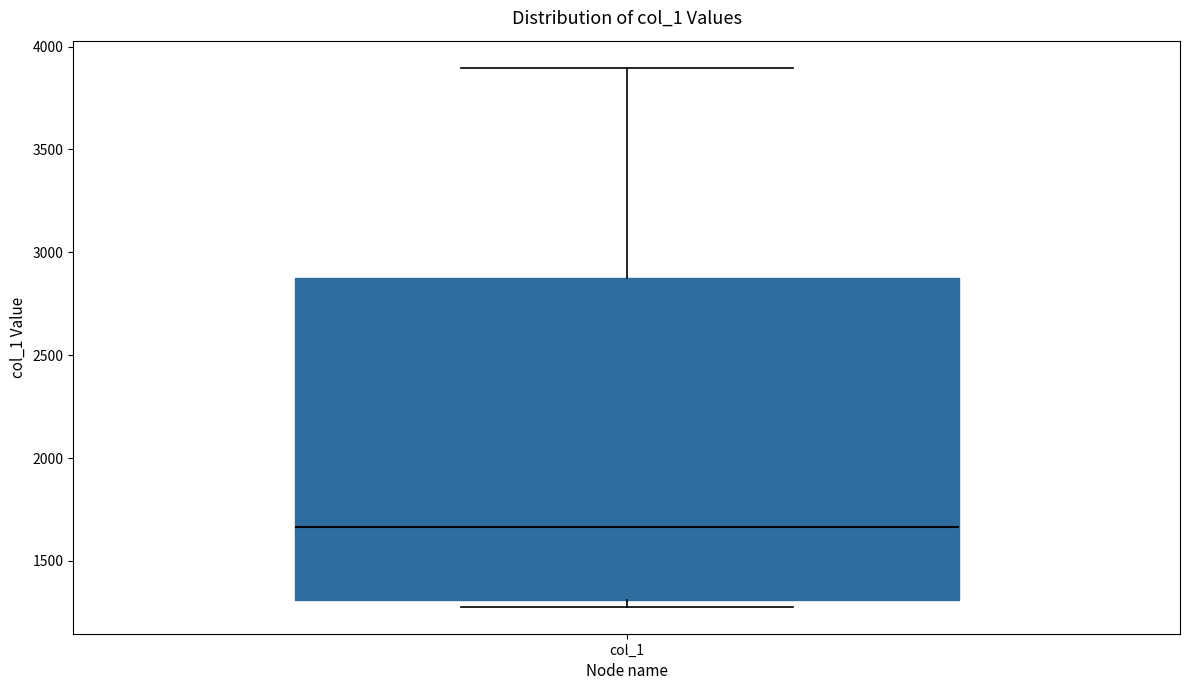

Transcribe this box plot: give where the median line is, the range the box spans, and where the two whiskers end, as read against the y-axis. The values are not printed on the chart, so give them approximately, as read against the axis.

median 1650, box 1300 to 2900, whiskers 1300 (just below the box's lower edge) to 3900